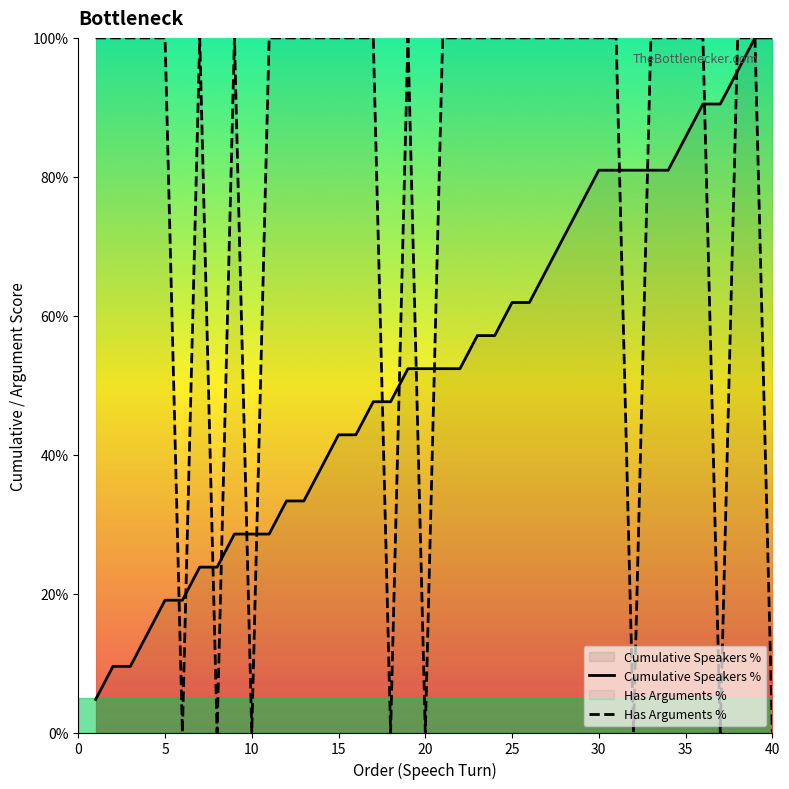

What is the total value across all series at 10?

28.6